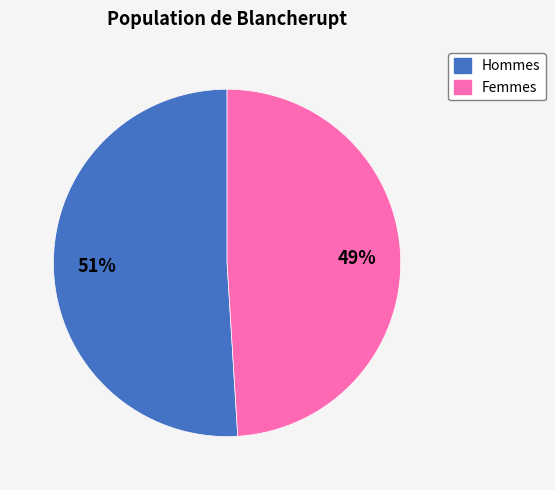

Count the number of slices in the pie.

2